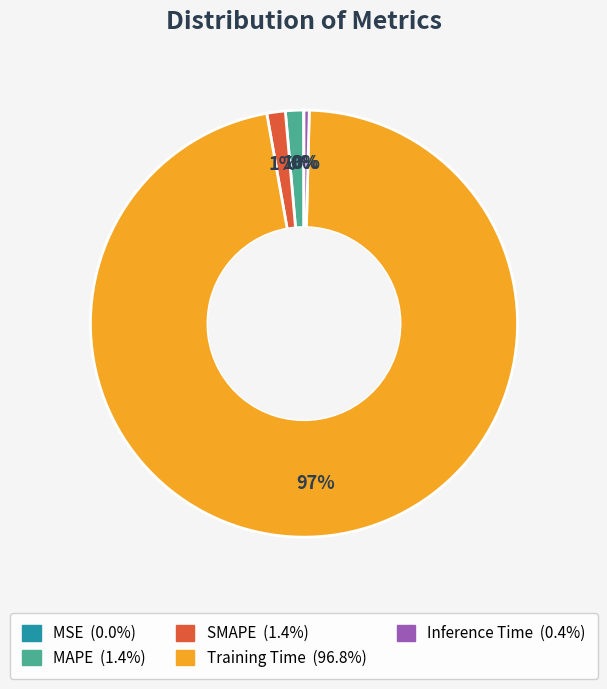

What percentage is the SMAPE slice, to the nearest percent?

1%